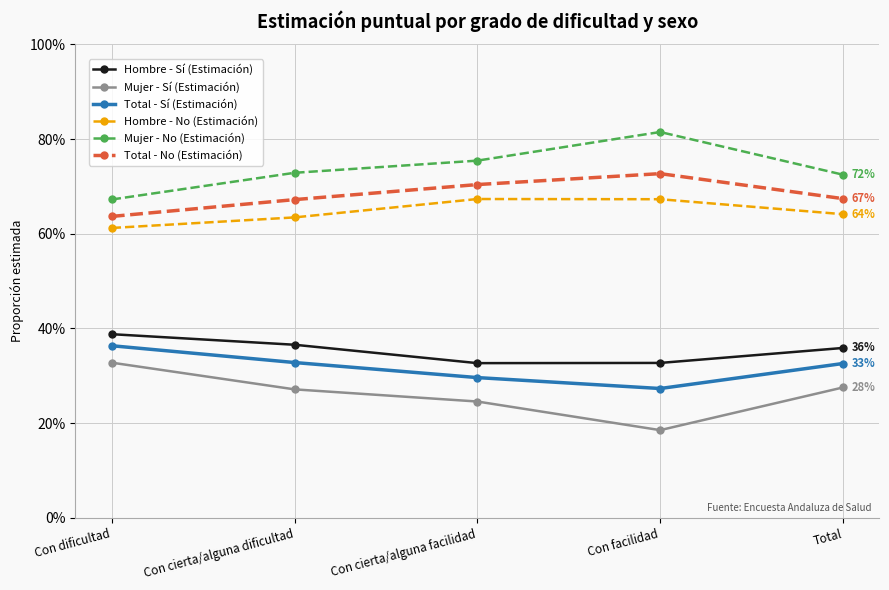

Reading left to right, list all the values displayed in this chart.

Hombre - Sí (Estimación): 0.4	0.4	0.3	0.3	0.4
Mujer - Sí (Estimación): 0.3	0.3	0.2	0.2	0.3
Total - Sí (Estimación): 0.4	0.3	0.3	0.3	0.3
Hombre - No (Estimación): 0.6	0.6	0.7	0.7	0.6
Mujer - No (Estimación): 0.7	0.7	0.8	0.8	0.7
Total - No (Estimación): 0.6	0.7	0.7	0.7	0.7